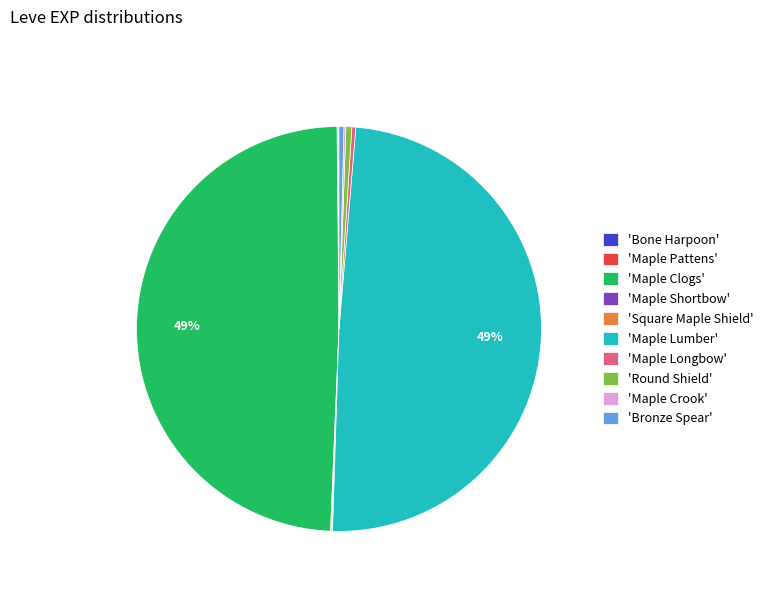

Does any single category account for the majority?

No